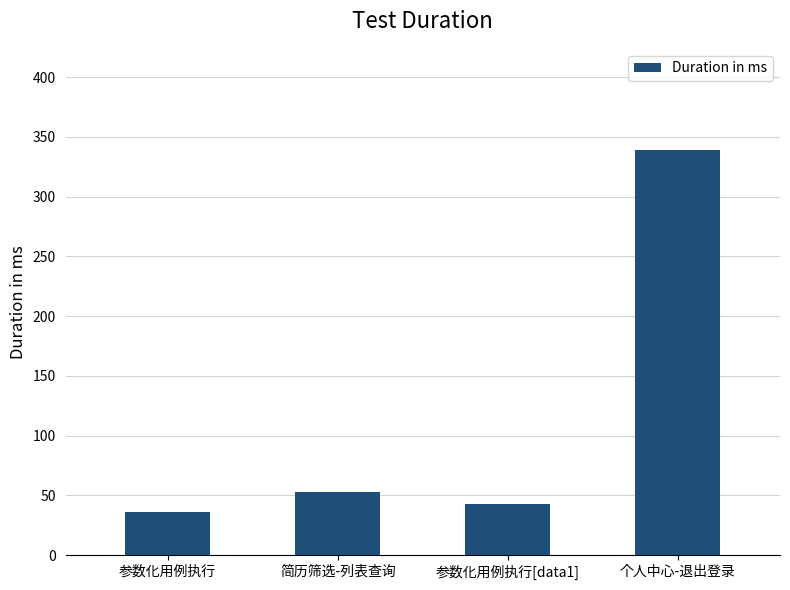

Are the bars grouped side by side (vs. stacked)?

No